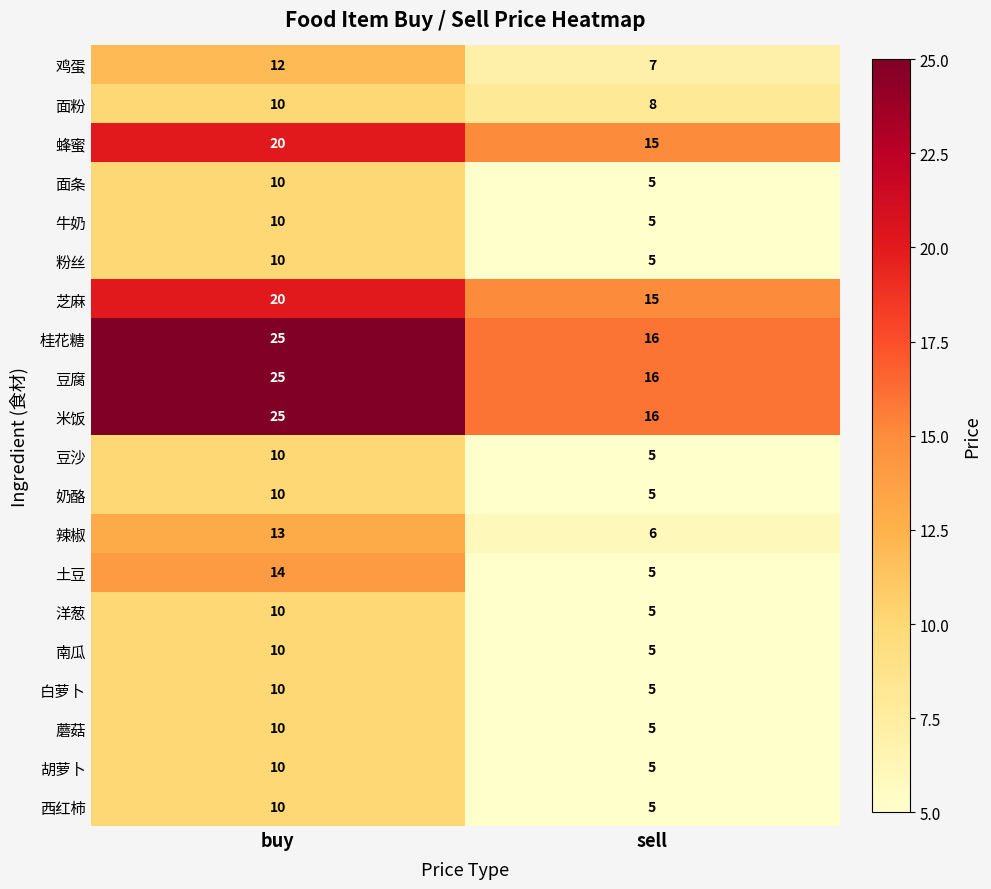

How many categories are shown in the chart?

2